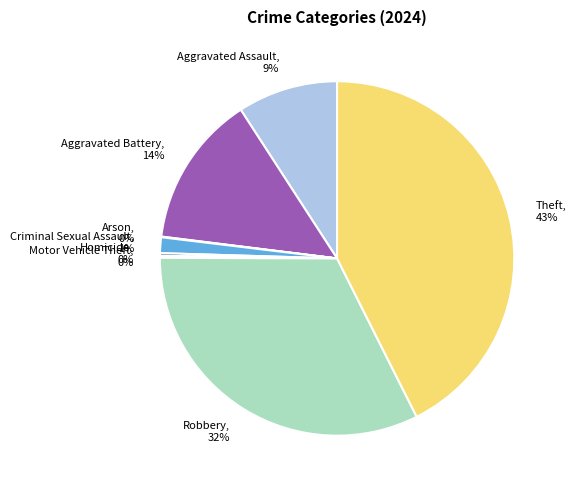

To the nearest percent, what is the difference between the largest and smallest slice percentages?

43%